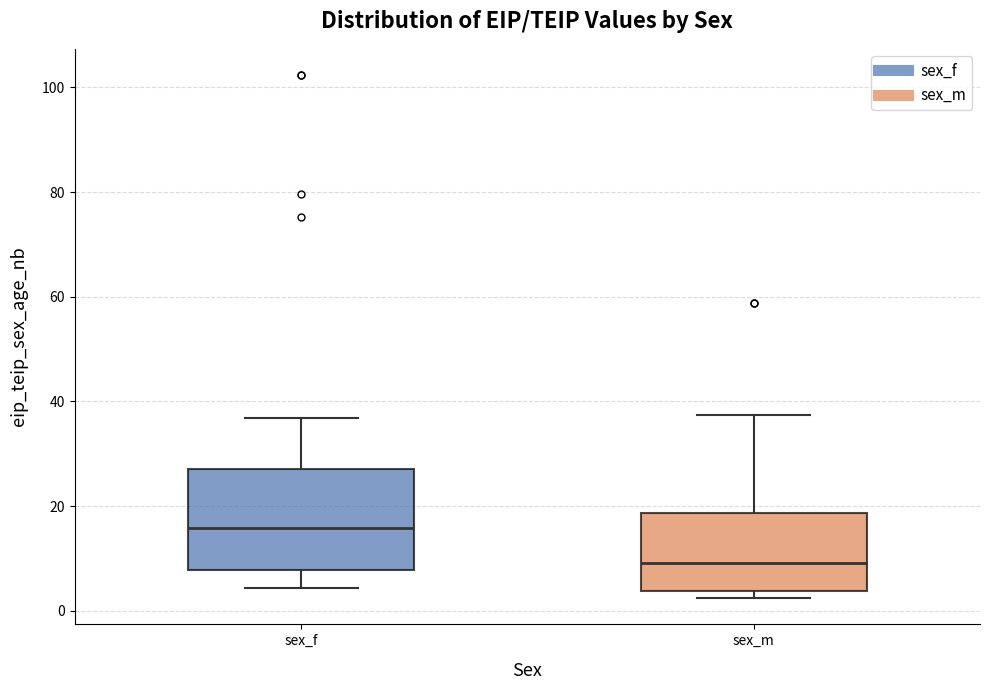

Reading left to right, transcribe this box plot: for each box, give where its median line is, the range the box spans, and where its two whiskers end, as read against the y-axis. The values are not printed on the chart, so give them approximately, as read against the axis.

sex_f: median 16, box 8 to 28, whiskers 4 to 36
sex_m: median 10, box 4 to 18, whiskers 2 to 38